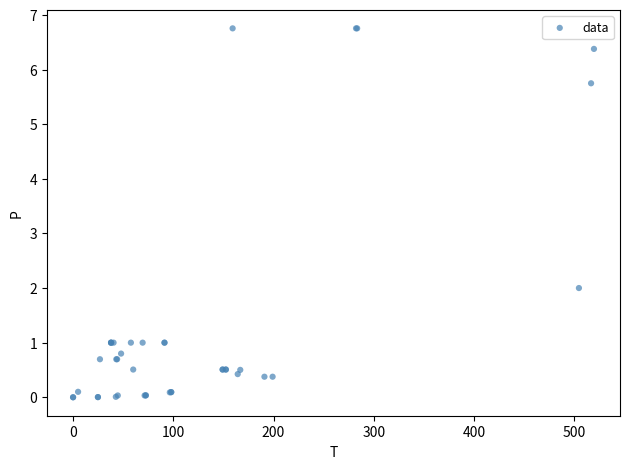

What Y value in the scatter plot is closest to 3?

2.0